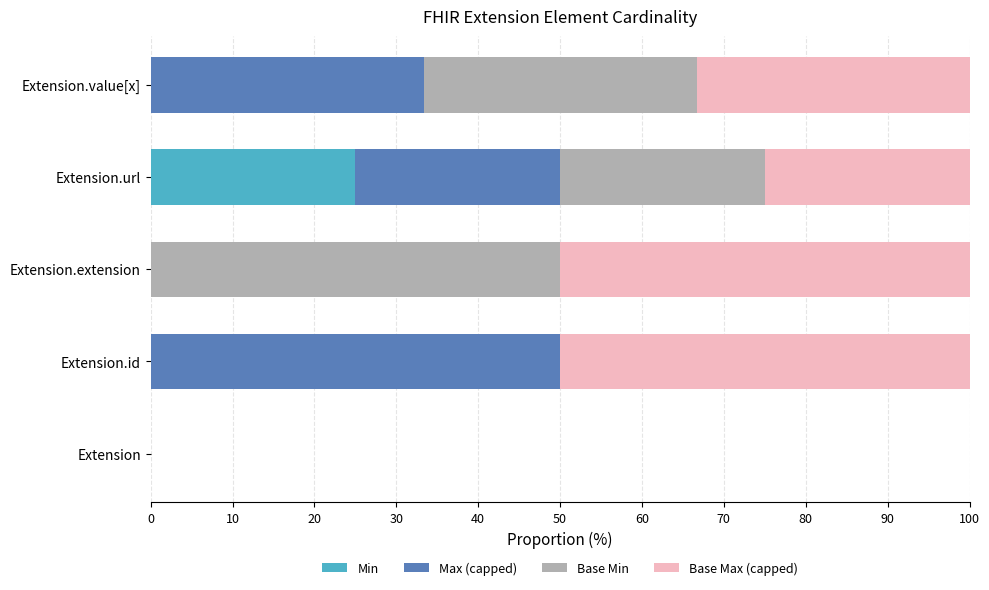

Which category has the highest value in the Min series?

Extension.url